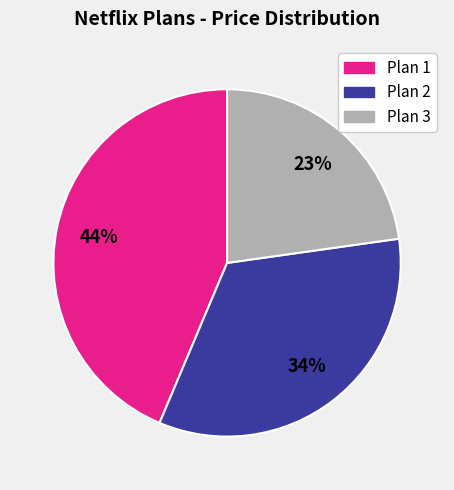

To the nearest percent, what portion does Plan 2 represent?

34%